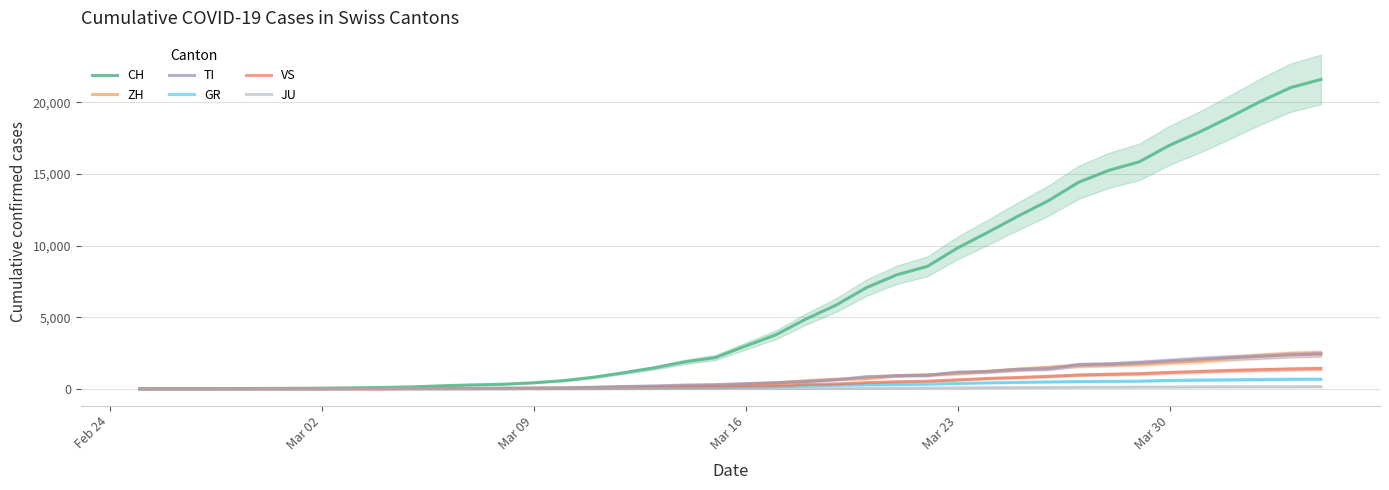

At how many categories does at least one series exceed 2988?

20